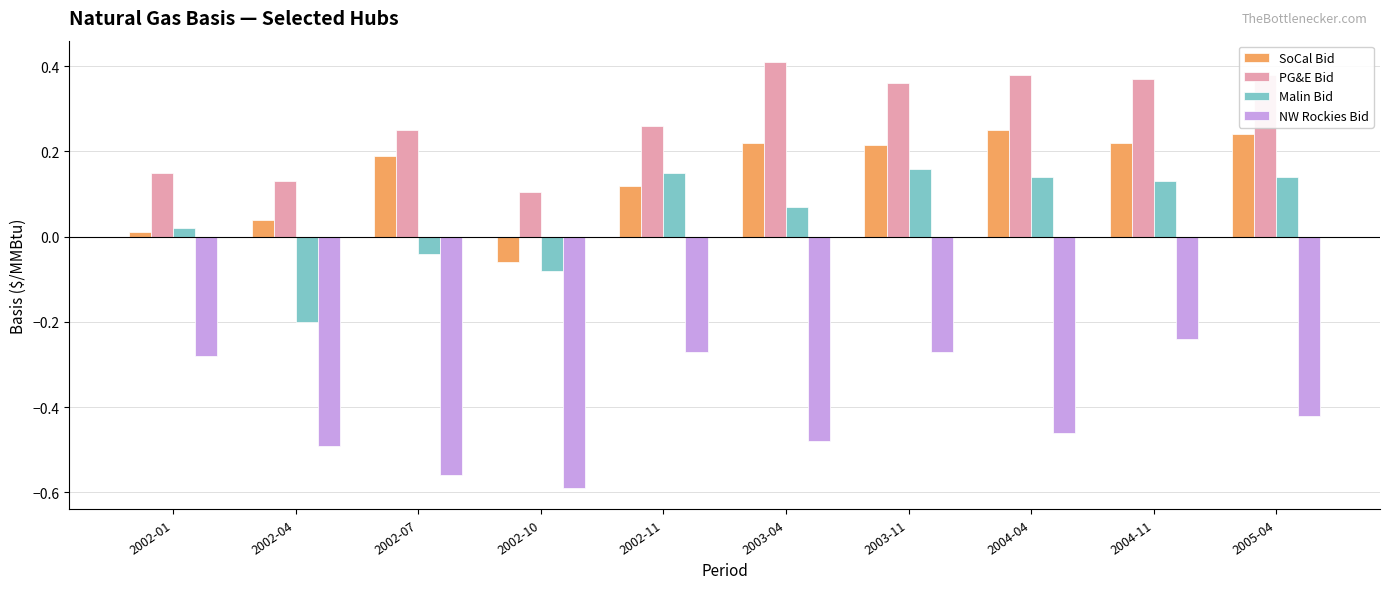

Which series has the largest total across all categories?

PG&E Bid